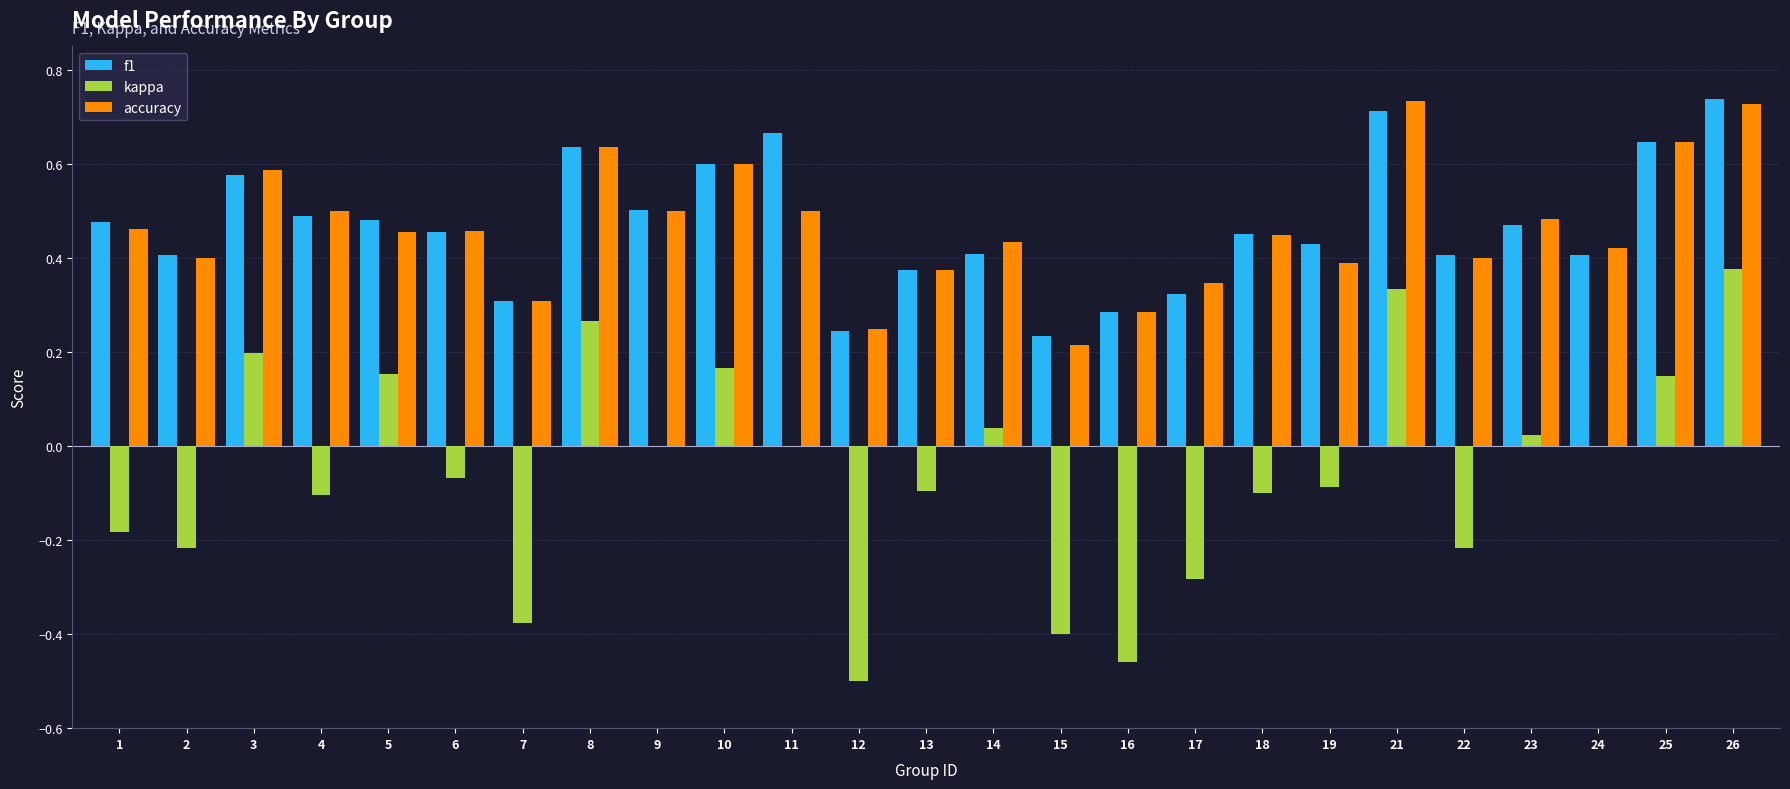

Between 13 and 15, which series saw the biggest shift?

kappa